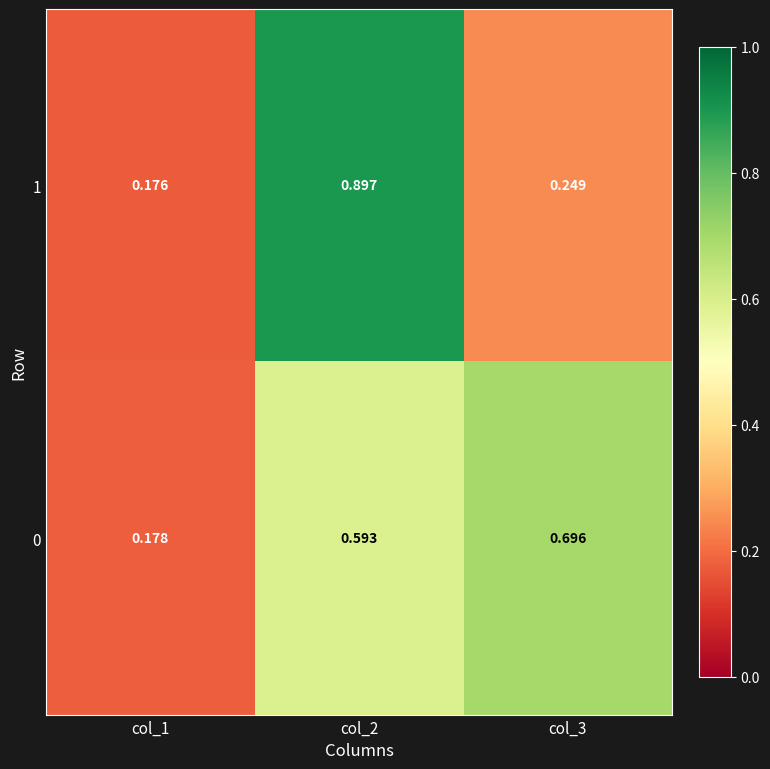

Is the value of 1 at col_1 greater than the value of 0 at col_2?

No